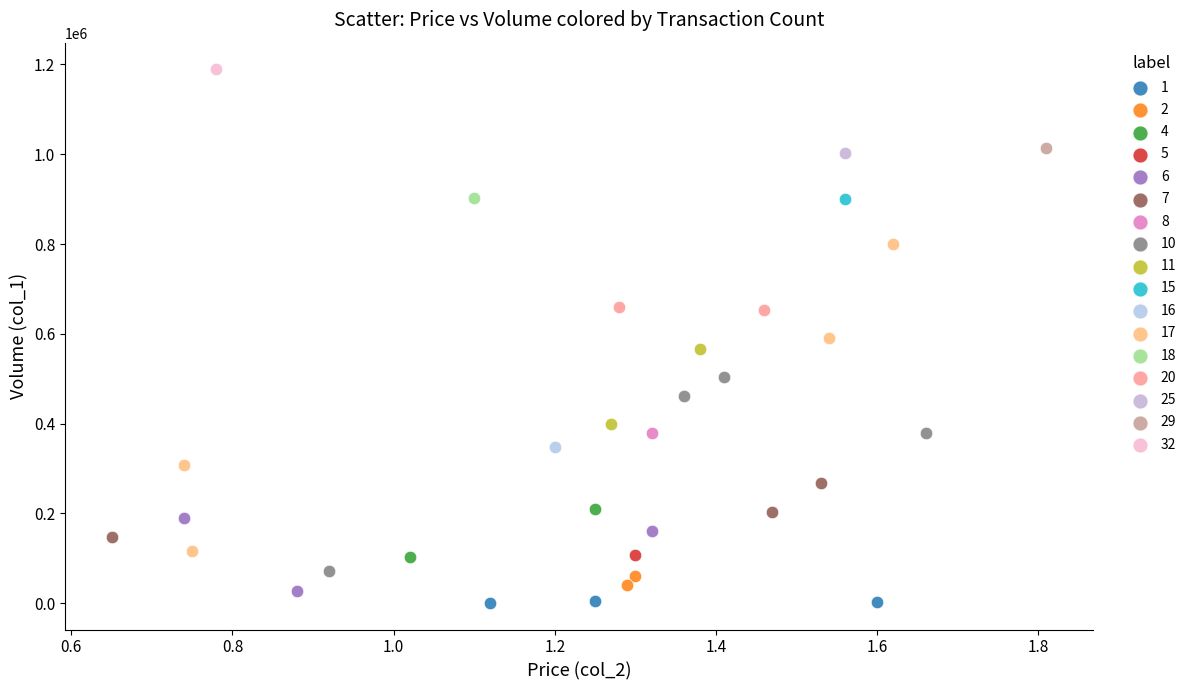

What are all the series names shown in the legend?

1, 2, 4, 5, 6, 7, 8, 10, 11, 15, 16, 17, 18, 20, 25, 29, 32